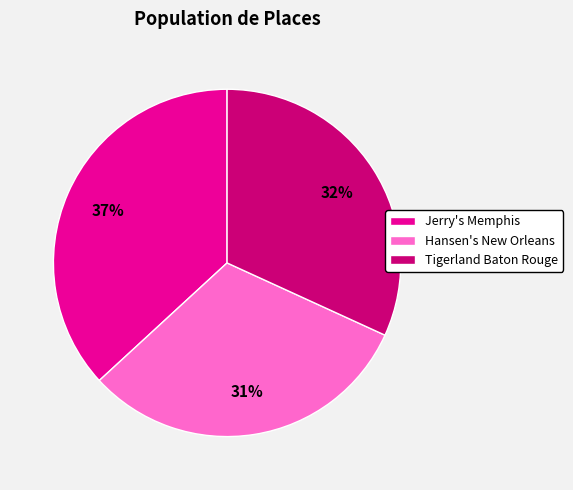

The Jerry's Memphis slice represents 31% of the pie. True or false?

False